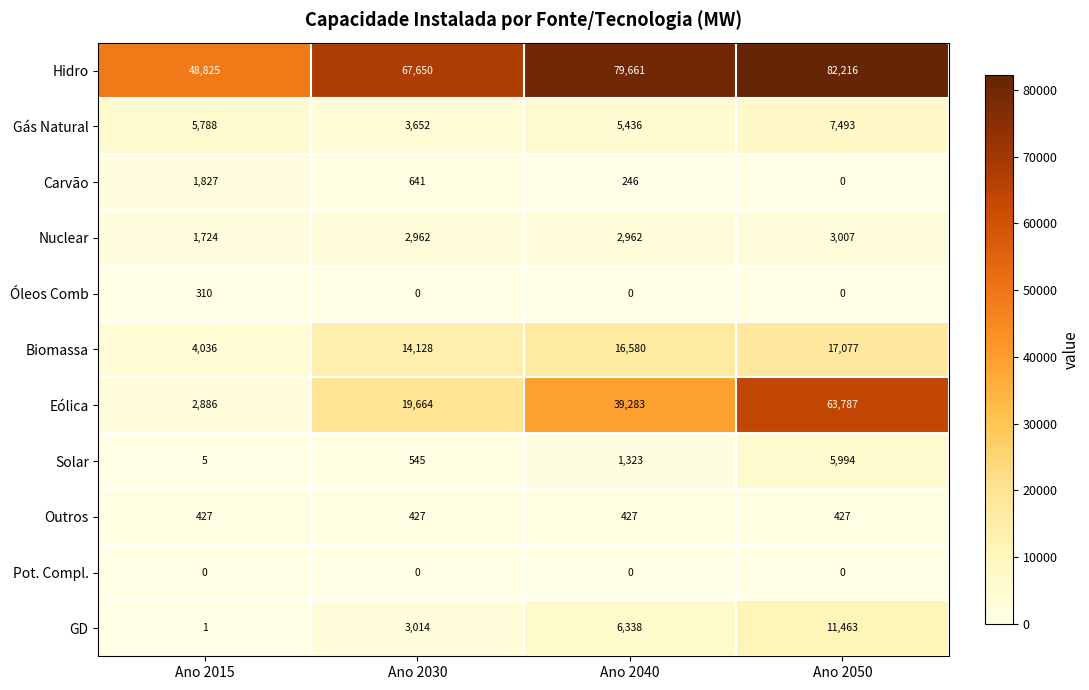

The value of Outros at Ano 2050 is 427. True or false?

True